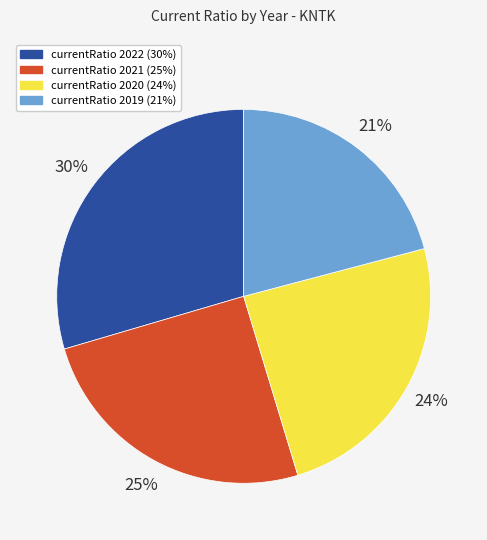

Which slice is the largest?

currentRatio 2022 (30%)